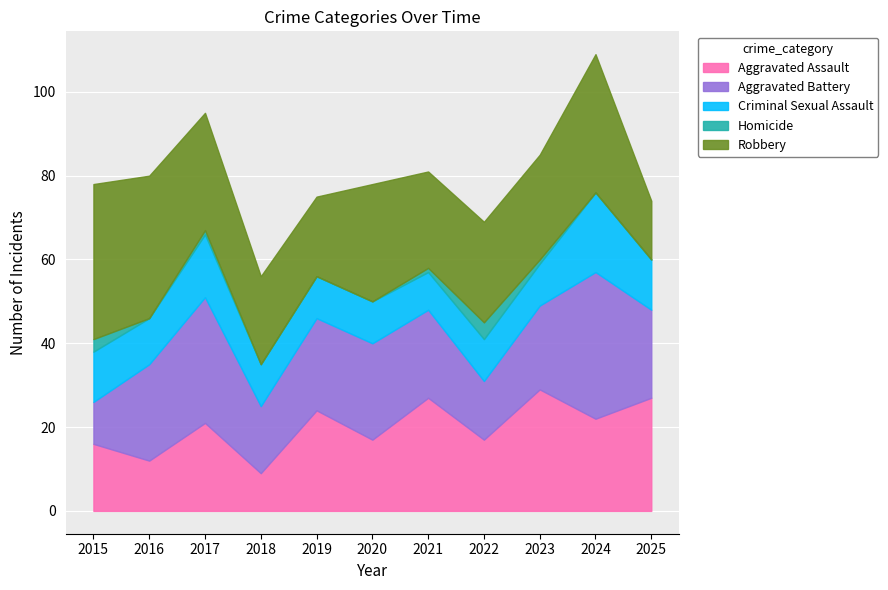

True or false: Criminal Sexual Assault and Homicide cross at least once.

False